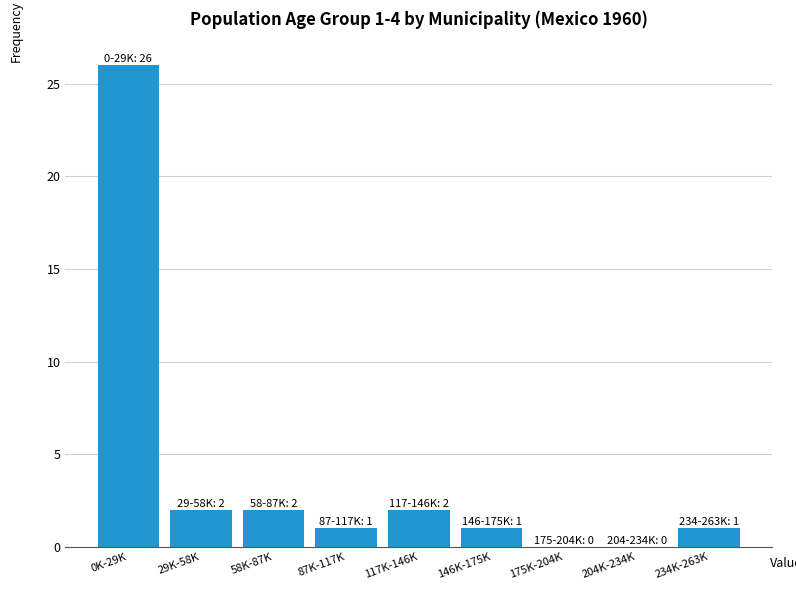

Reading left to right, what are all the values shown in this chart?

0K-29K=26	29K-58K=2	58K-87K=2	87K-117K=1	117K-146K=2	146K-175K=1	175K-204K=0	204K-234K=0	234K-263K=1